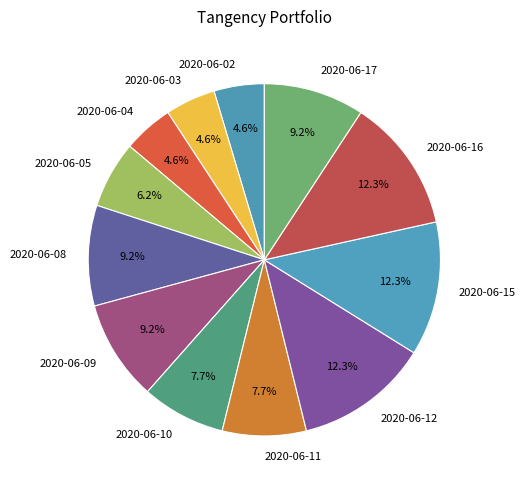

How much of the chart is everything except 2020-06-16?

87.7%